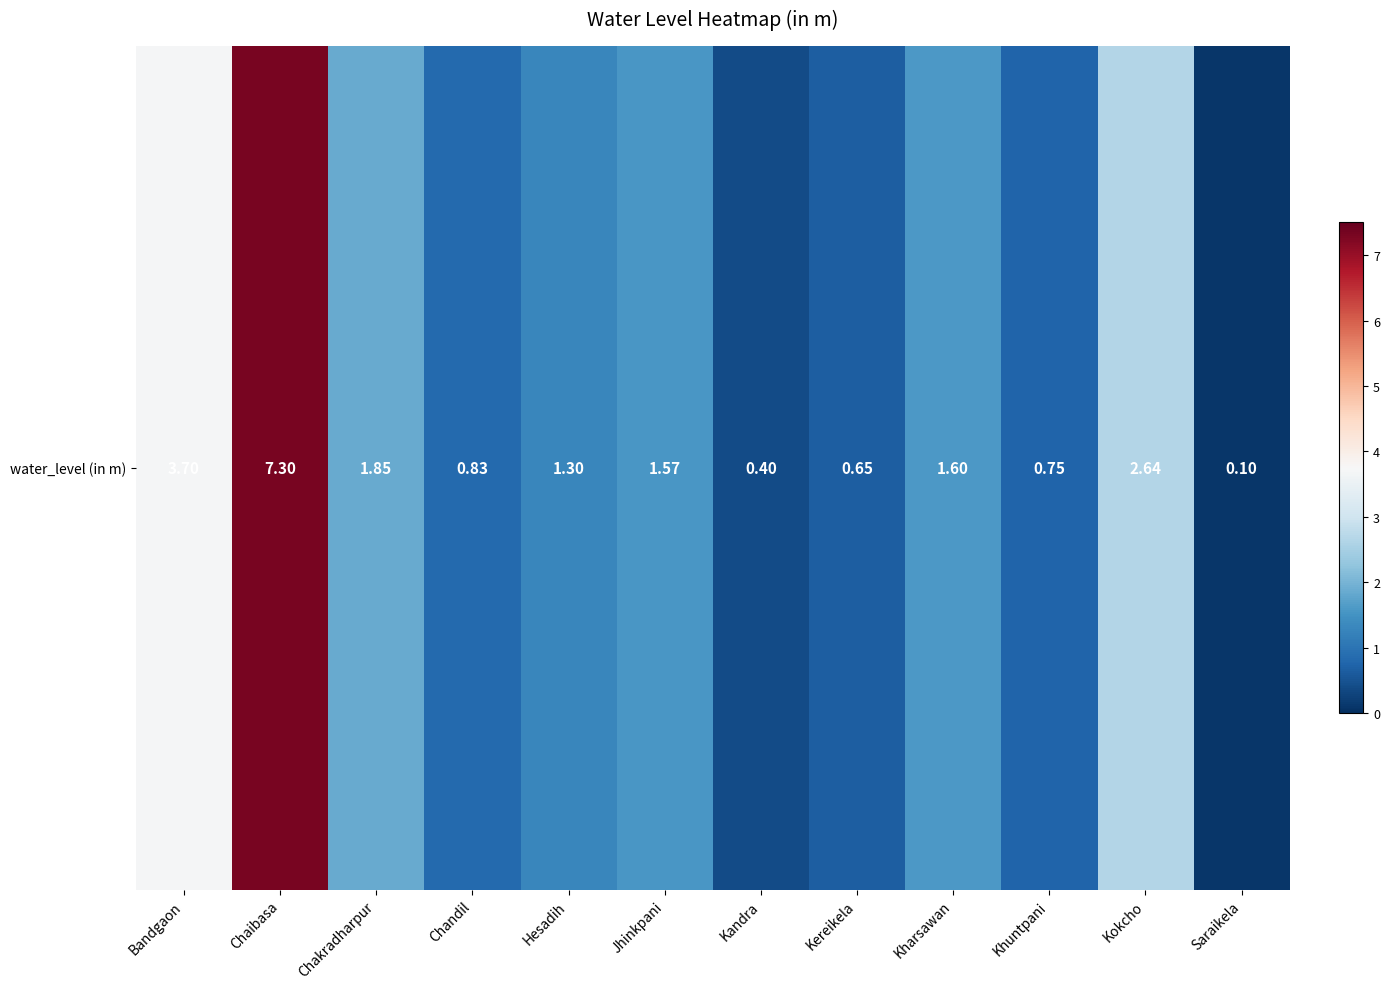

What is the difference between the maximum and minimum values?

7.2